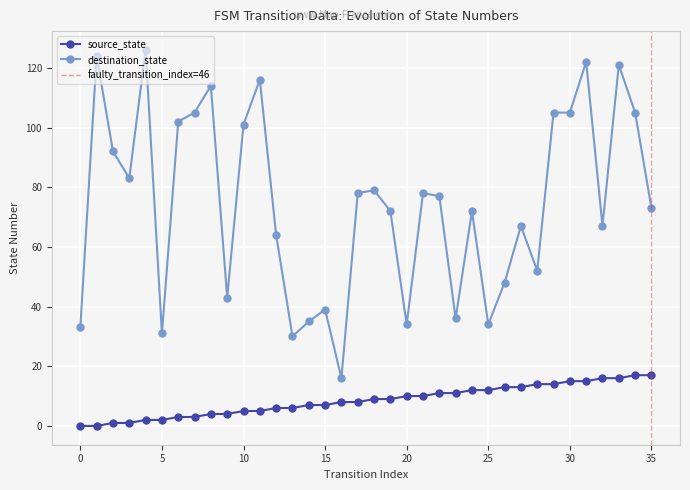

The value of destination_state at 0 is 33. True or false?

True